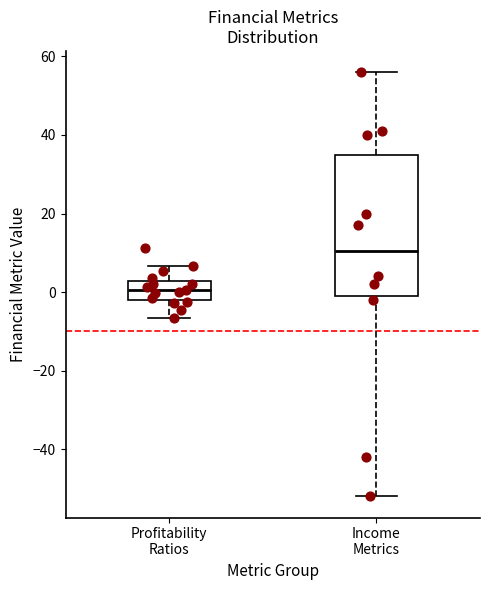

Where is the lower edge of the box for Profitability Ratios on the y-axis? The values are not printed on the chart, so give them approximately, as read against the axis.

-2